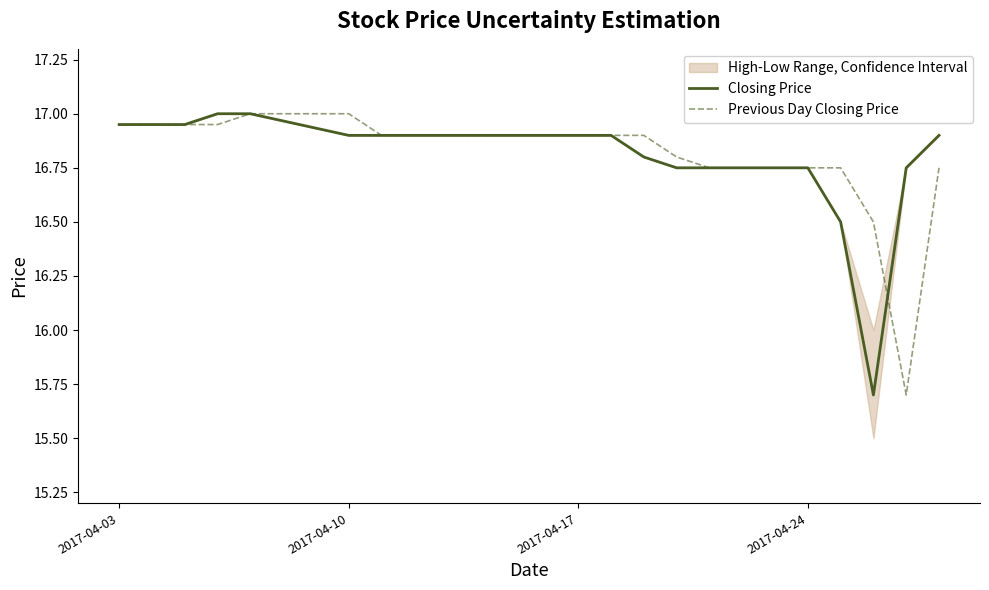

At which label does Previous Day Closing Price first exceed 16?

2017-04-03